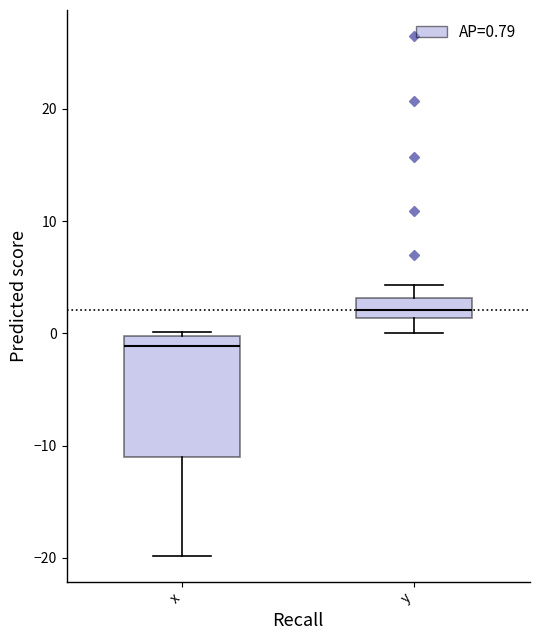

Where does the median line of the box for y sit on the y-axis? The values are not printed on the chart, so give them approximately, as read against the axis.

2